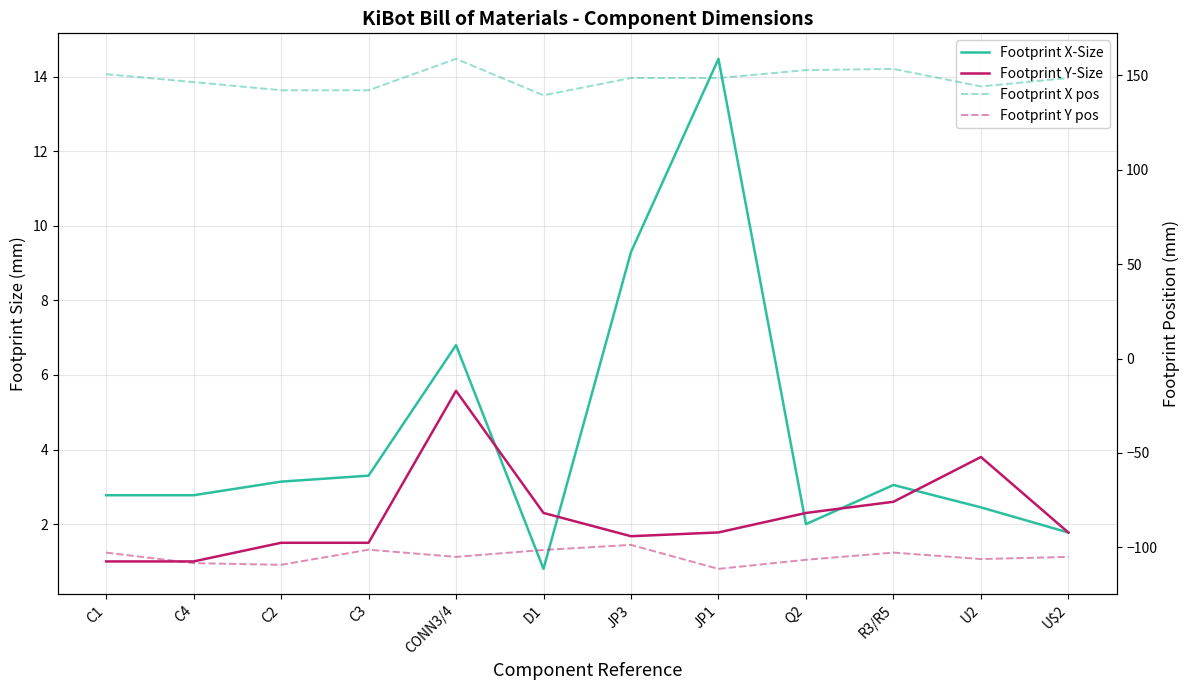

Between JP1 and U2, which series saw the biggest shift?

Footprint X-Size